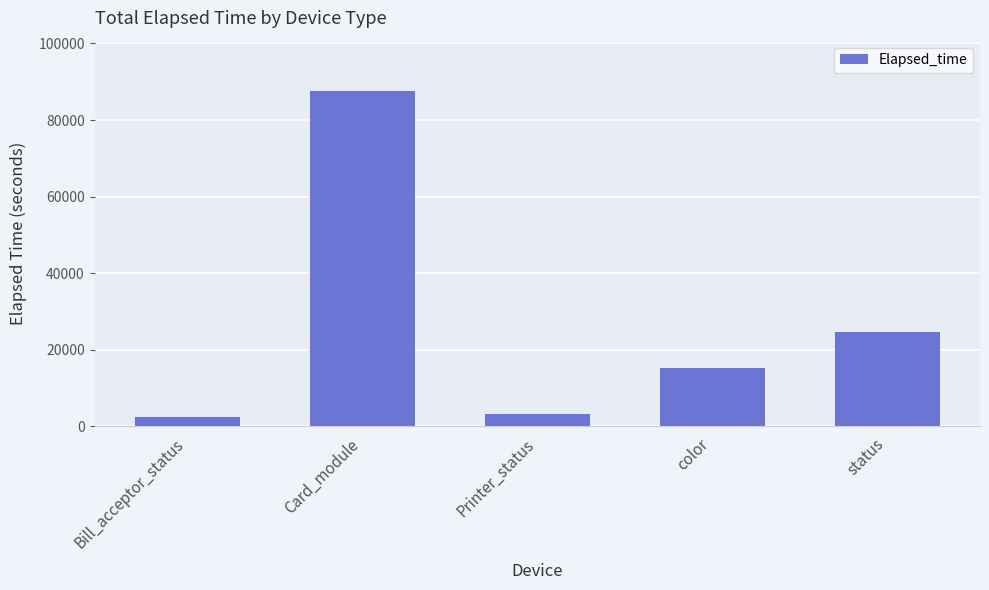

True or false: the data shows 2474 at Bill_acceptor_status.

True